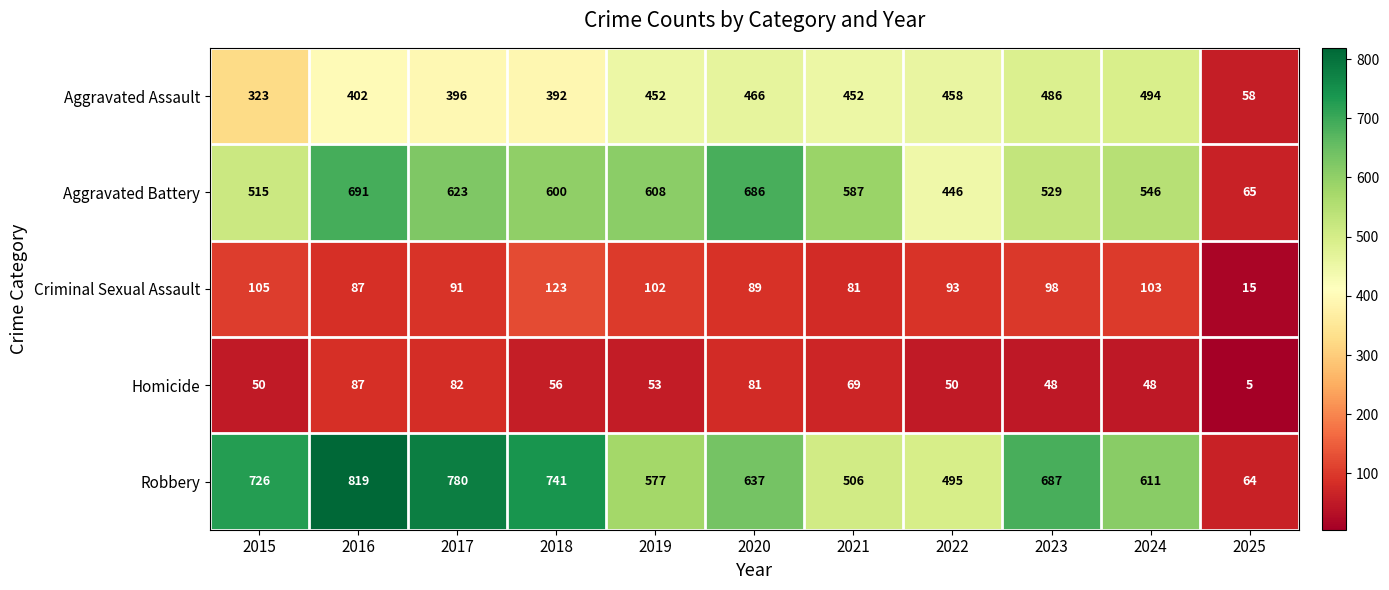

At 2017, list the series in order from largest to smallest.

Robbery, Aggravated Battery, Aggravated Assault, Criminal Sexual Assault, Homicide